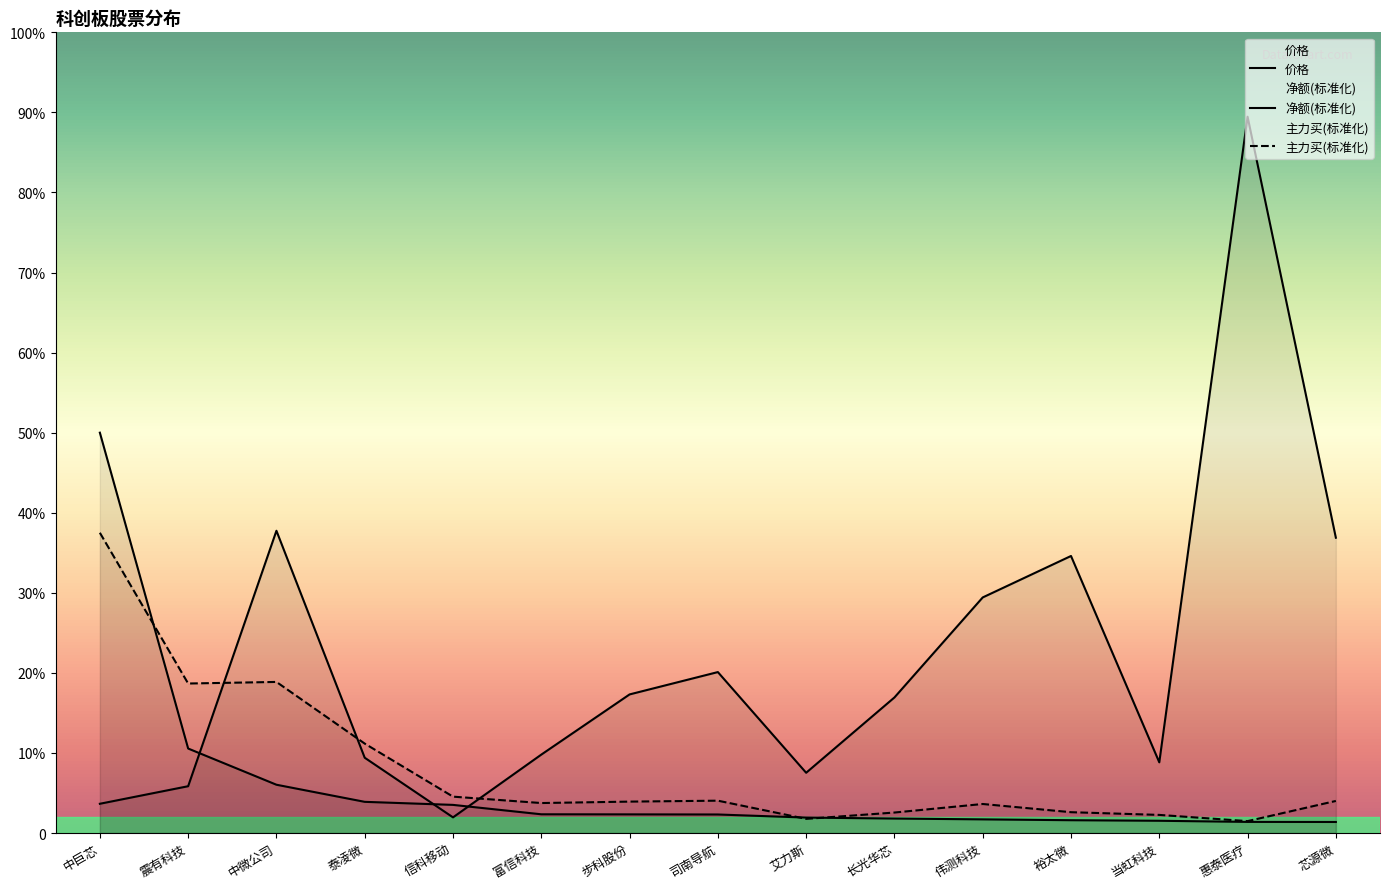

How many intersections are there between 价格 and 净额(亿)?

3